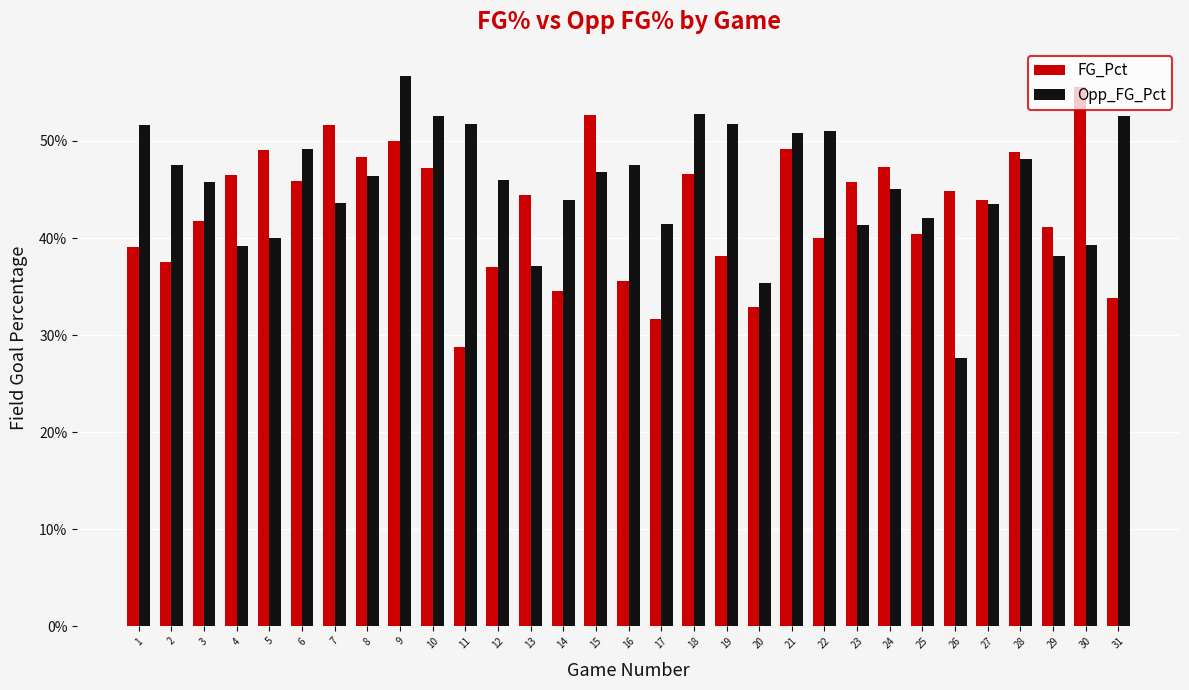

Rank the series by their average value, from lowest to highest.

FG_Pct, Opp_FG_Pct